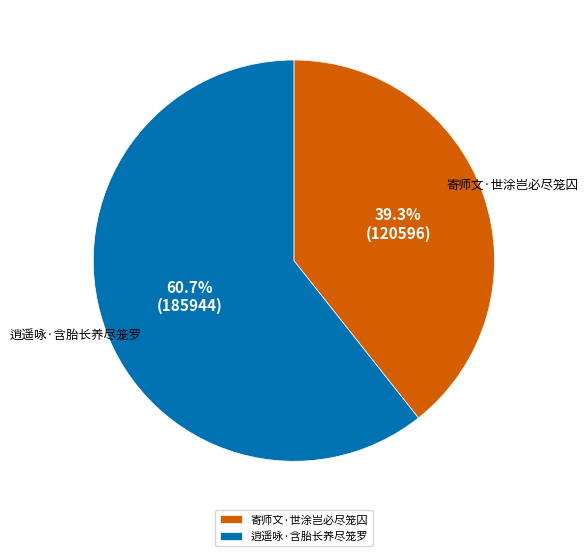

Rank the categories by value from highest to lowest.

逍遥咏·含胎长养尽笼罗, 寄师文·世涂岂必尽笼囚